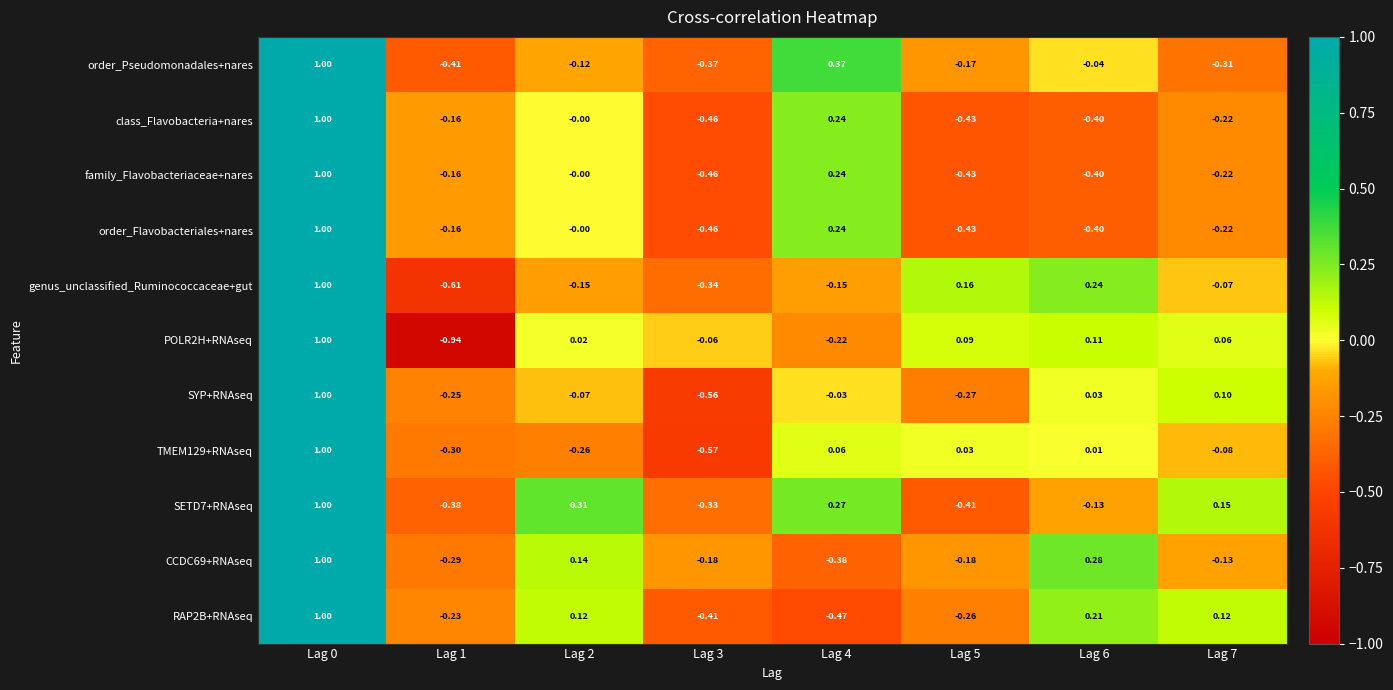

Count the number of categories in the chart.

8